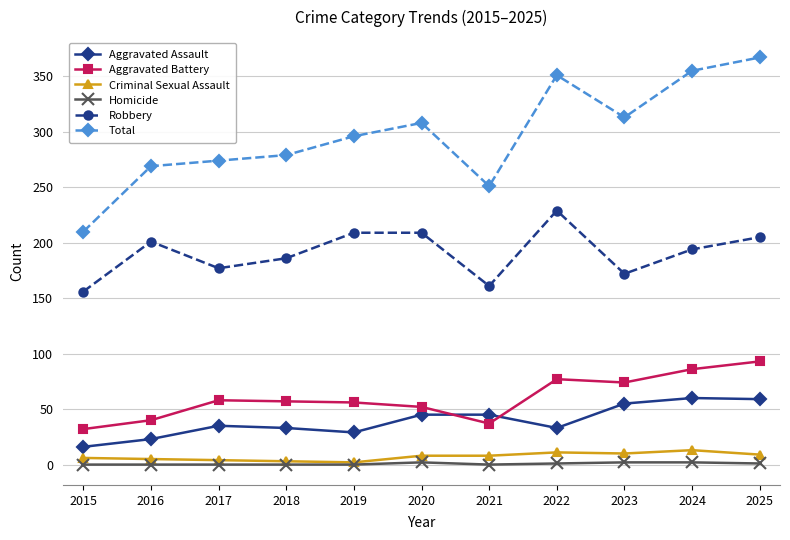

Which series has the largest total across all categories?

Total